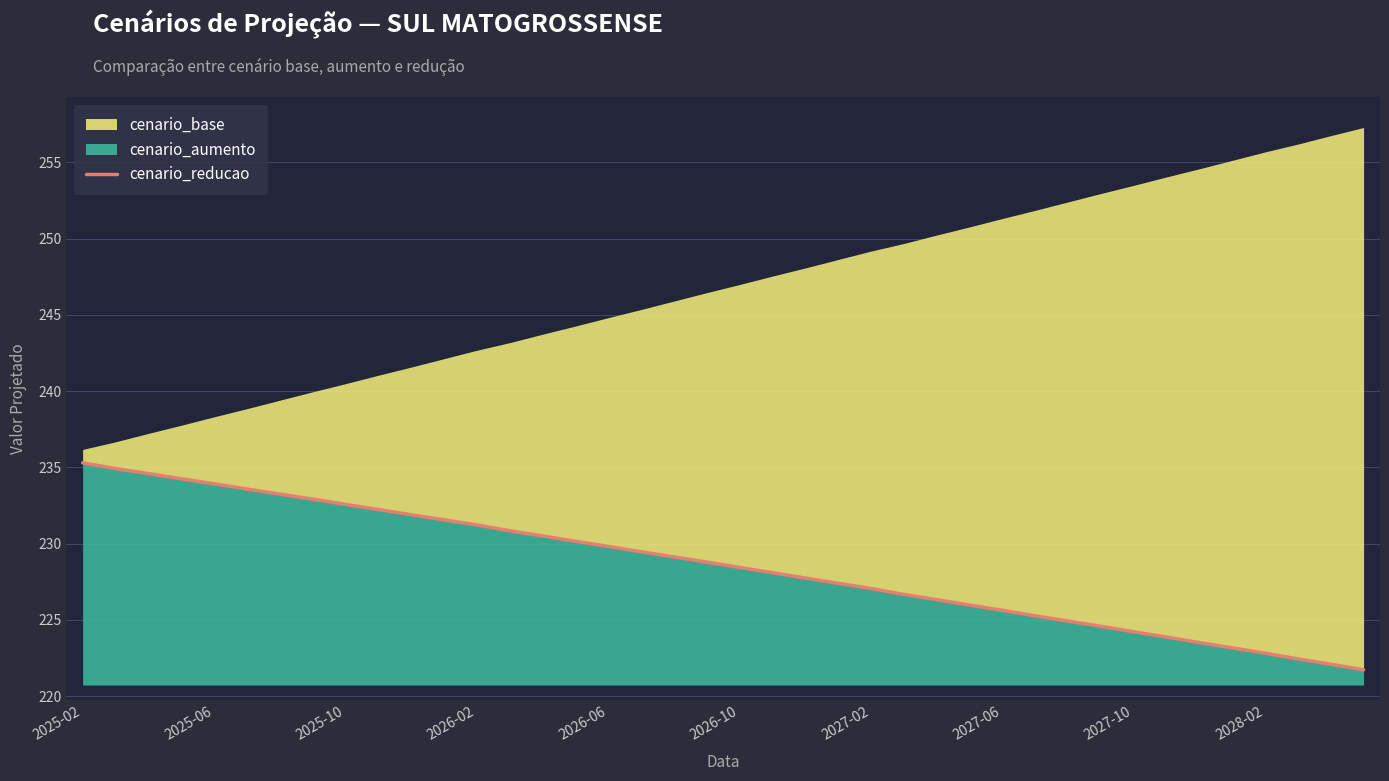

What is the label of the 6th point from the left?

2026-10